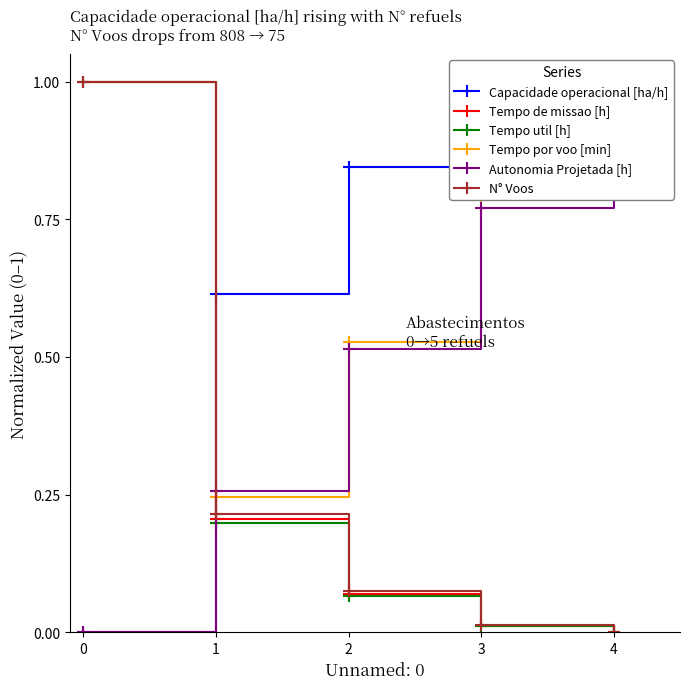

What is the value of the N° Voos point at the 1st from the left?

1.0